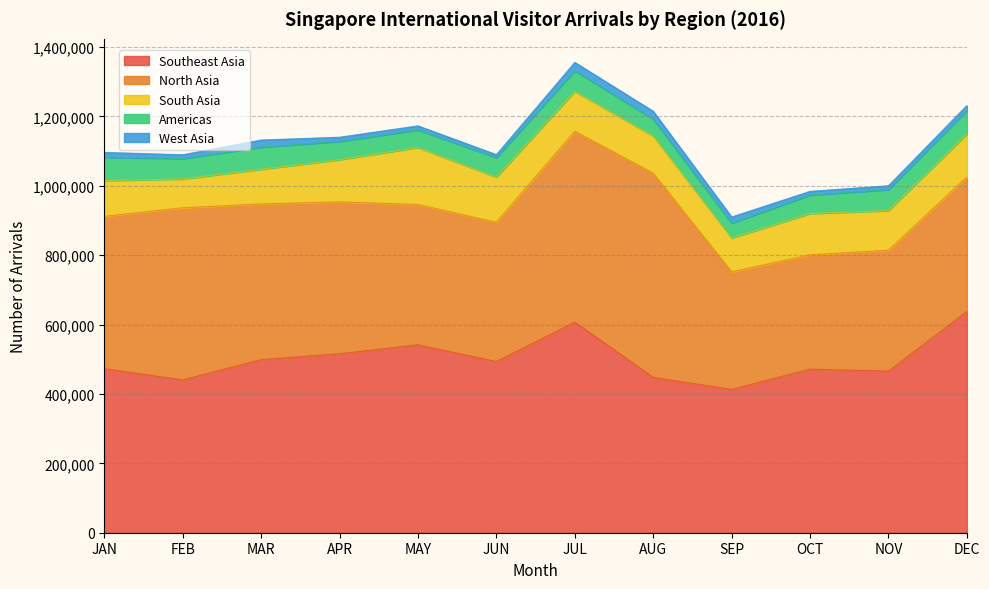

List the labels in order of Southeast Asia value, smallest first.

SEP, FEB, AUG, NOV, OCT, JAN, JUN, MAR, APR, MAY, JUL, DEC